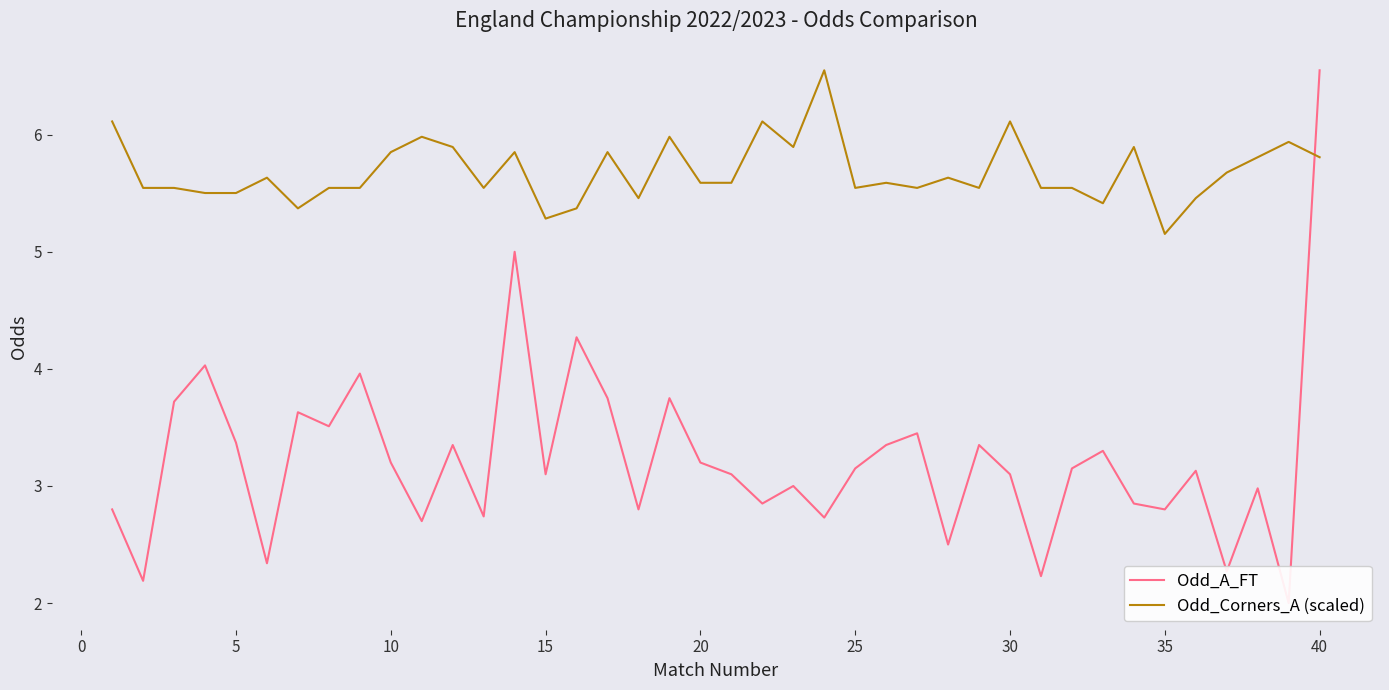

Where is Odd_Corners_A (scaled) nearest to the value 5?

35